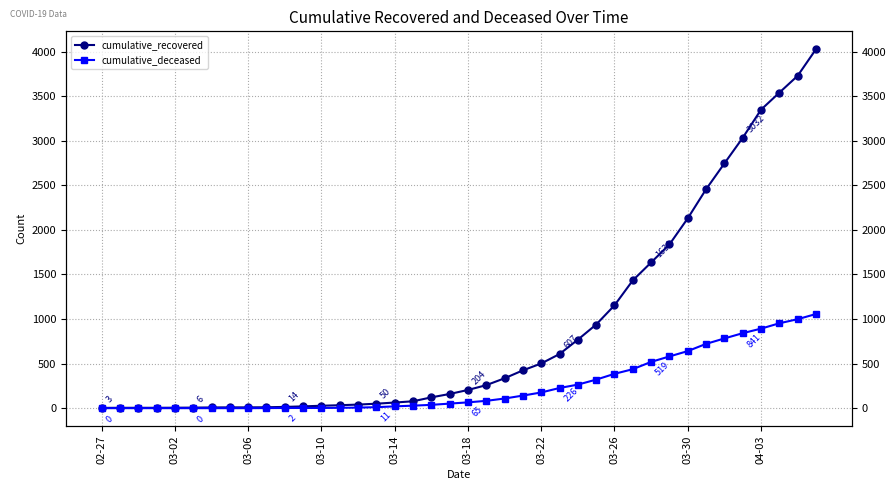

How many lines are shown in the chart?

2